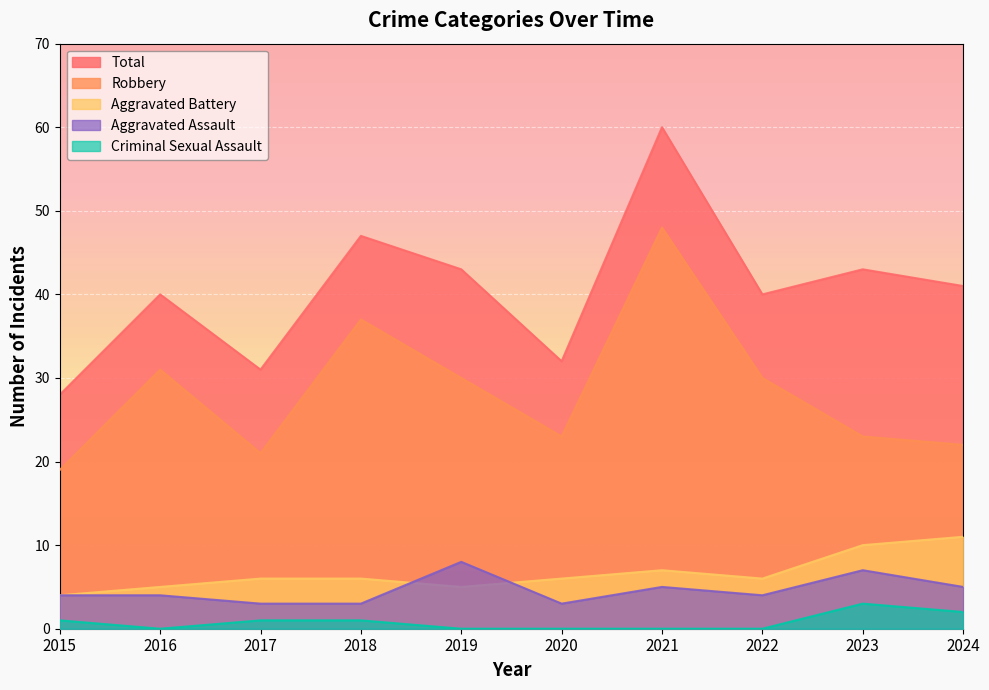

Which series ends up on top after the final intersection of Aggravated Battery and Aggravated Assault?

Aggravated Battery